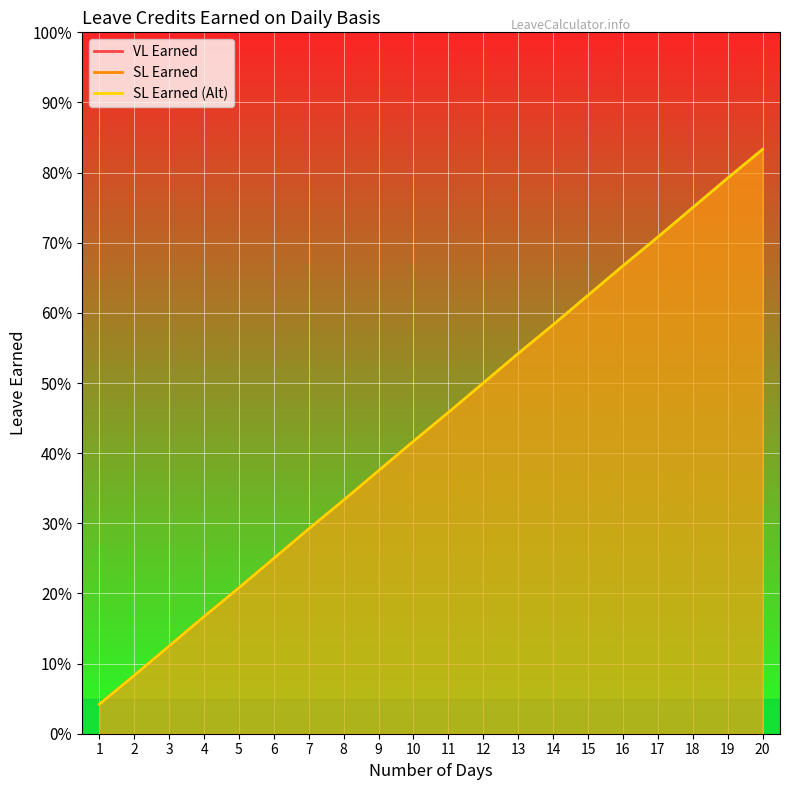

Between 2 and 16, which series saw the biggest shift?

VL Earned